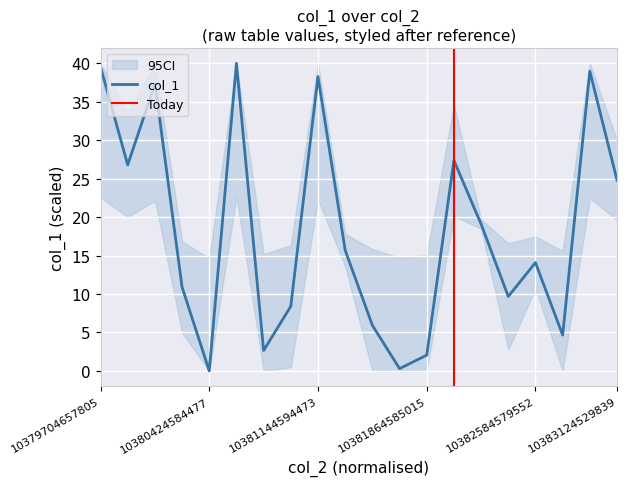

At which label does the data first exceed 15?

10379704657805